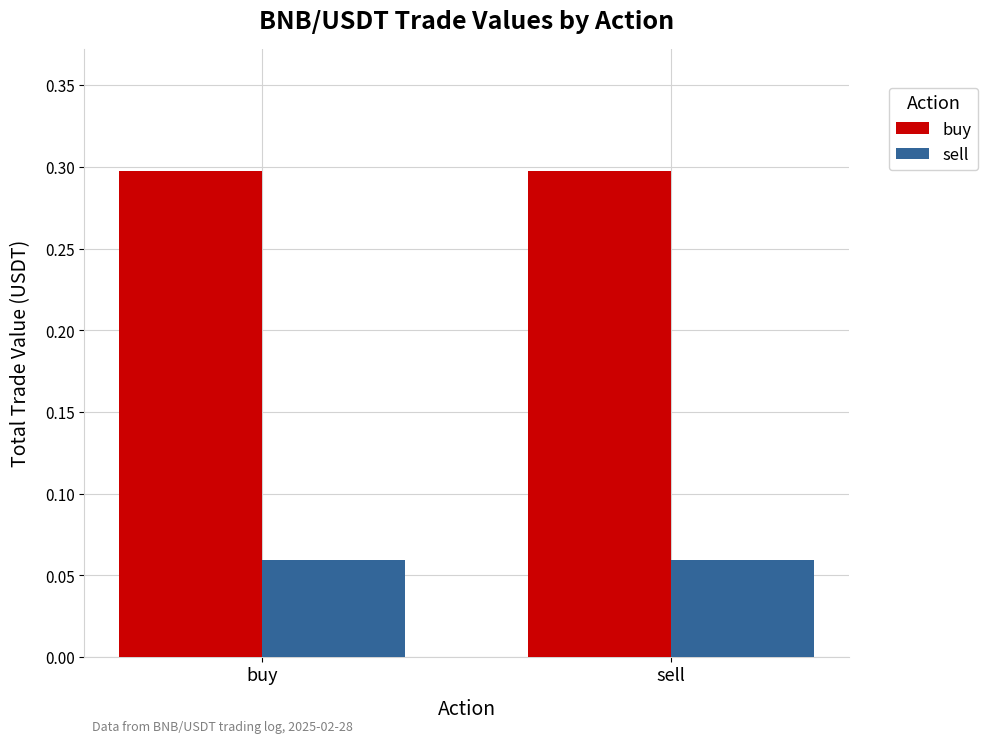

Rank the series by their maximum value, from lowest to highest.

sell, buy